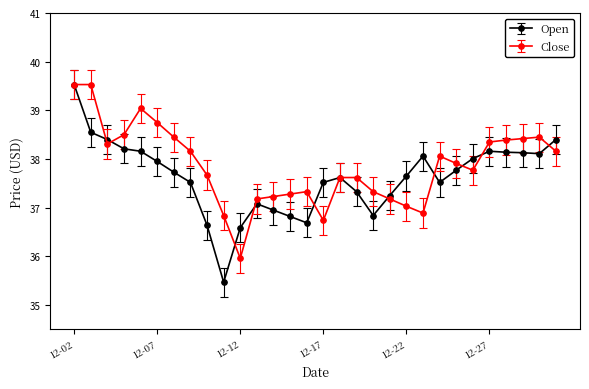

What is the sum of all Open values?

1128.8